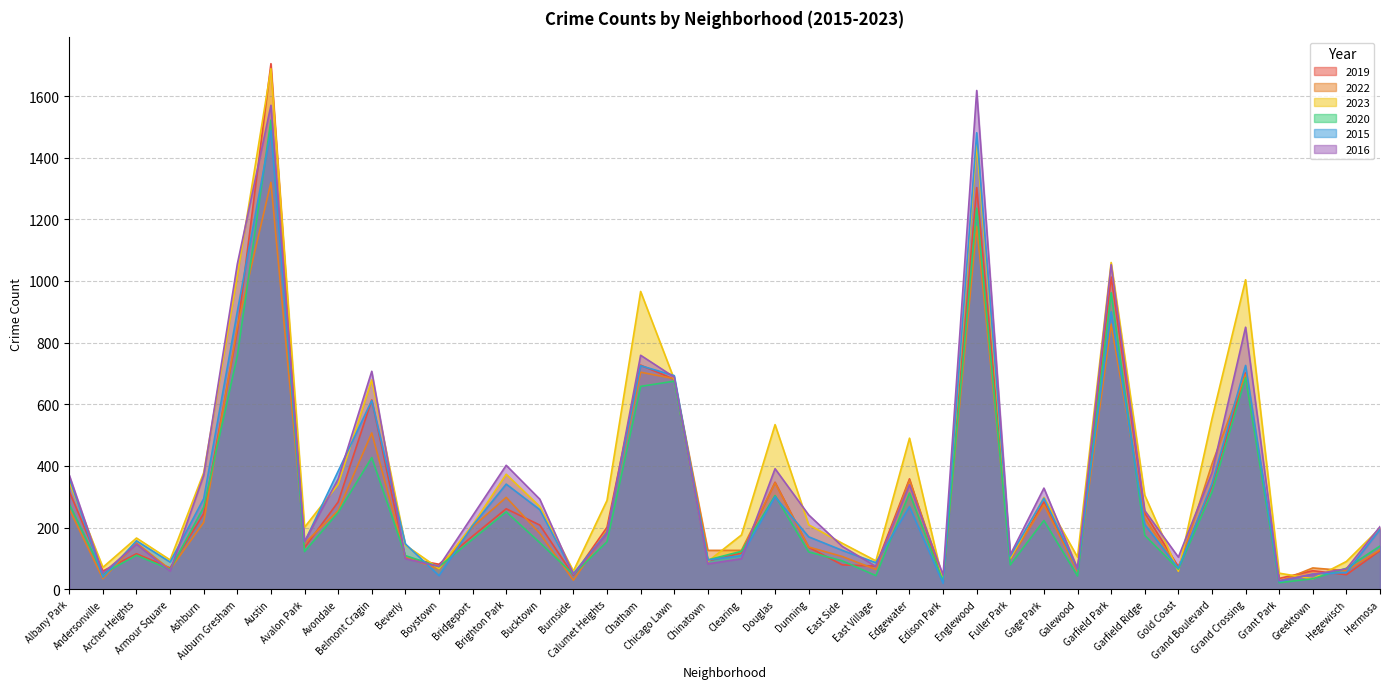

What value does the 2019 series have at Avalon Park?

135